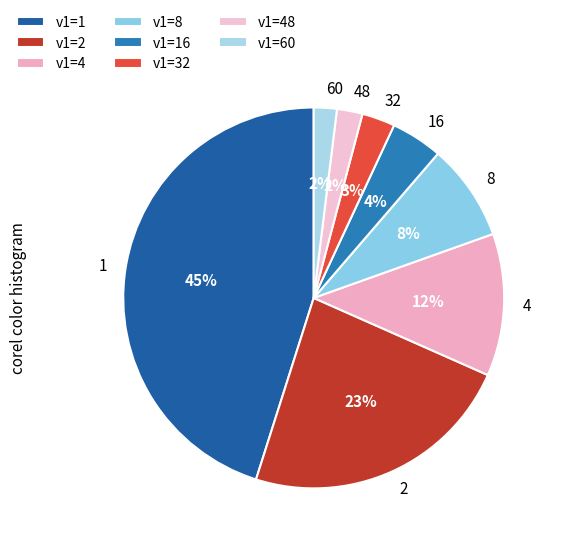

Which has a higher value, 16 or 8?

8